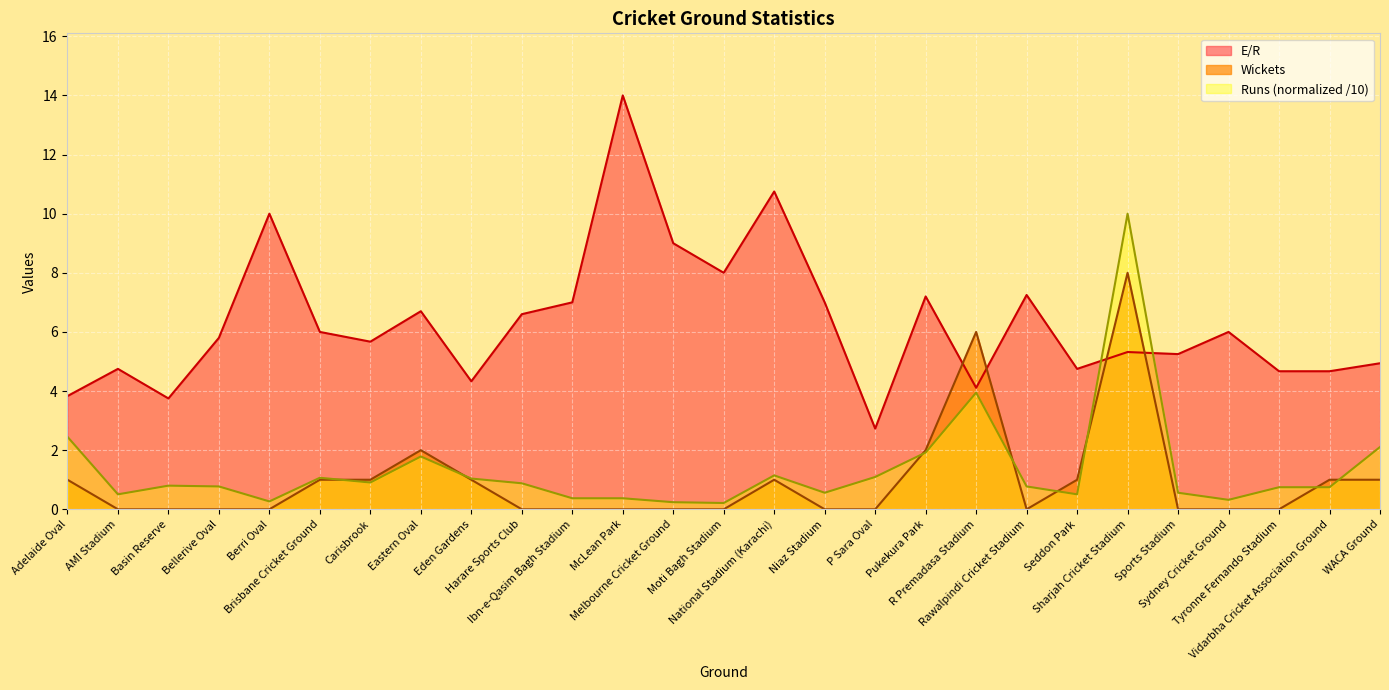

Which series has the largest total across all categories?

E/R